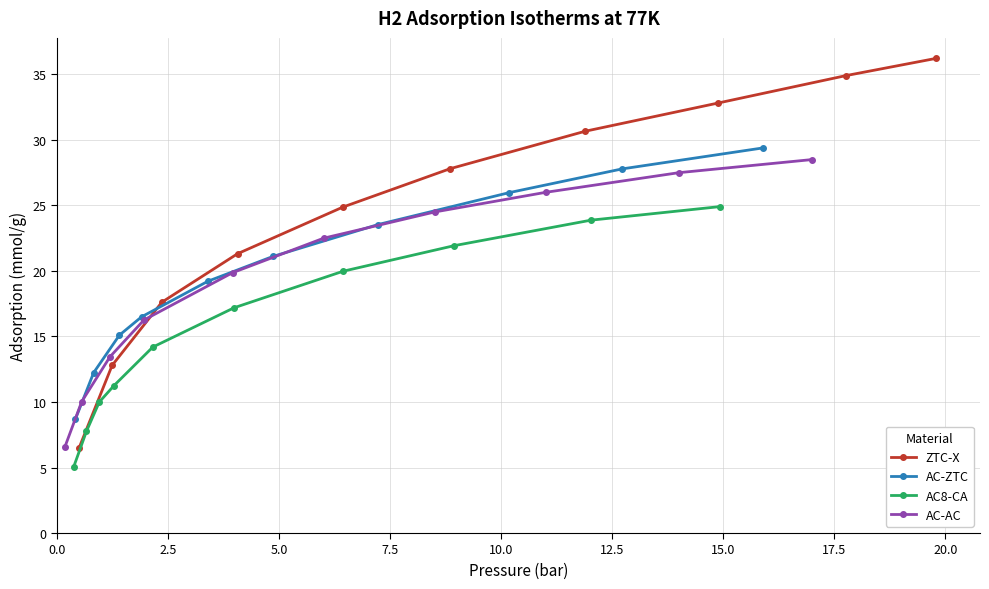

What is the value of the ZTC-X point at the 5th from the left?

24.9